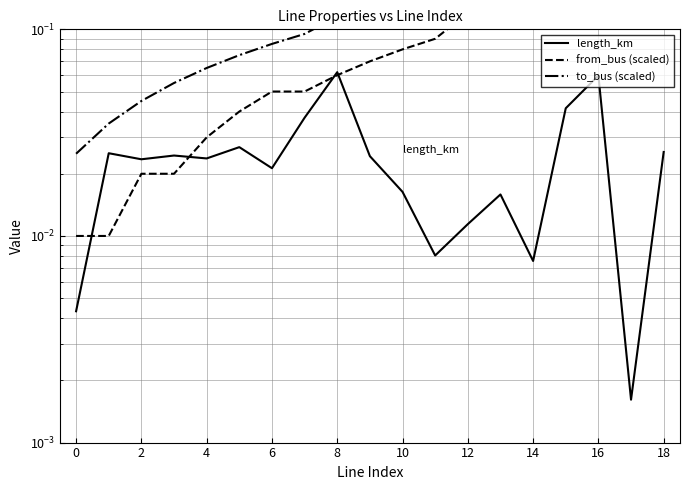

Does the chart have visible grid lines?

Yes